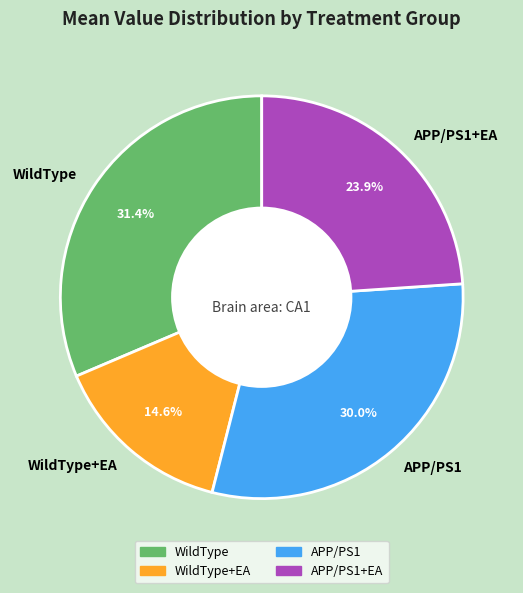

How many segments does this pie chart have?

4